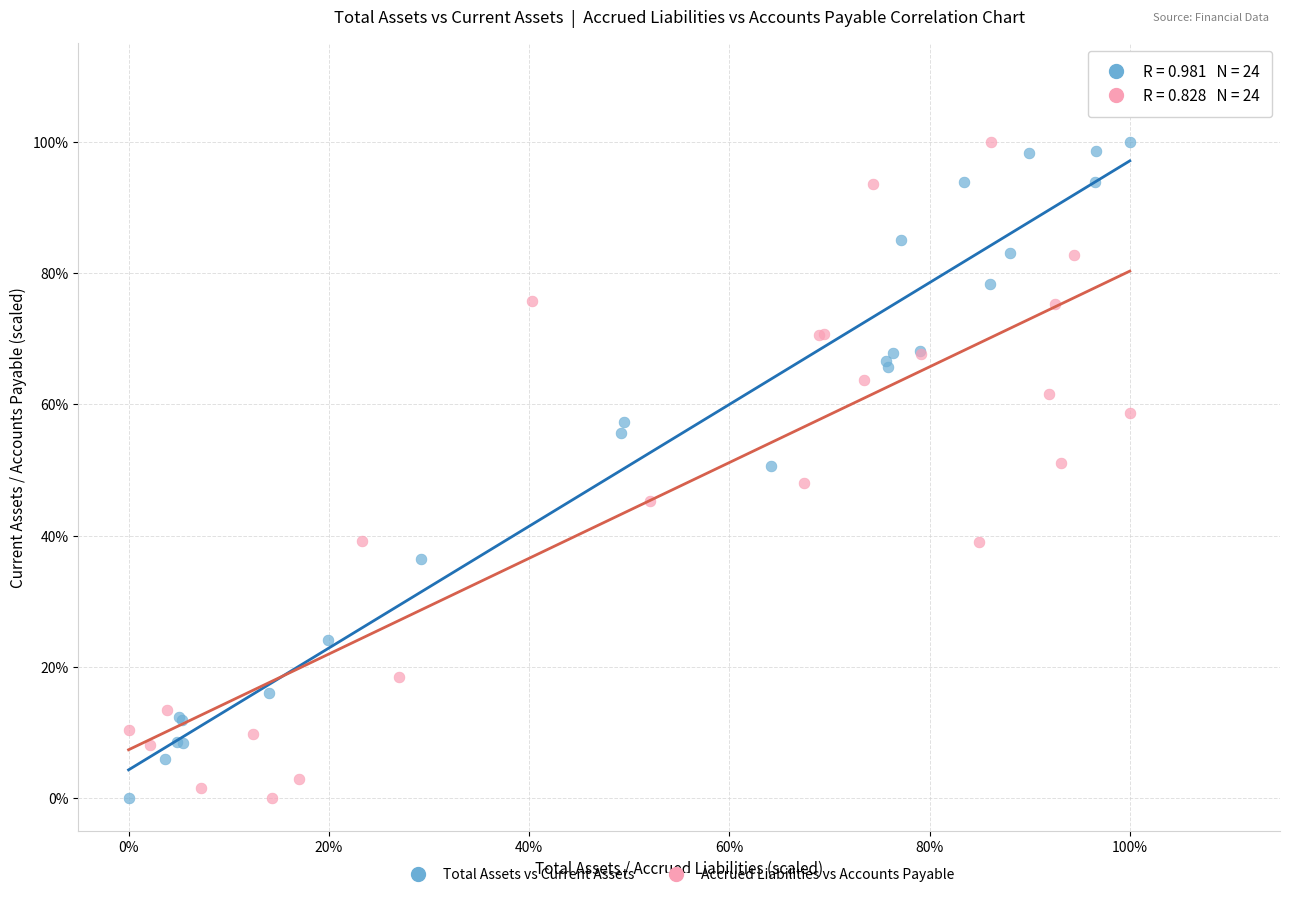

What are all the series names shown in the legend?

Total Assets vs Current Assets, Accrued Liabilities vs Accounts Payable